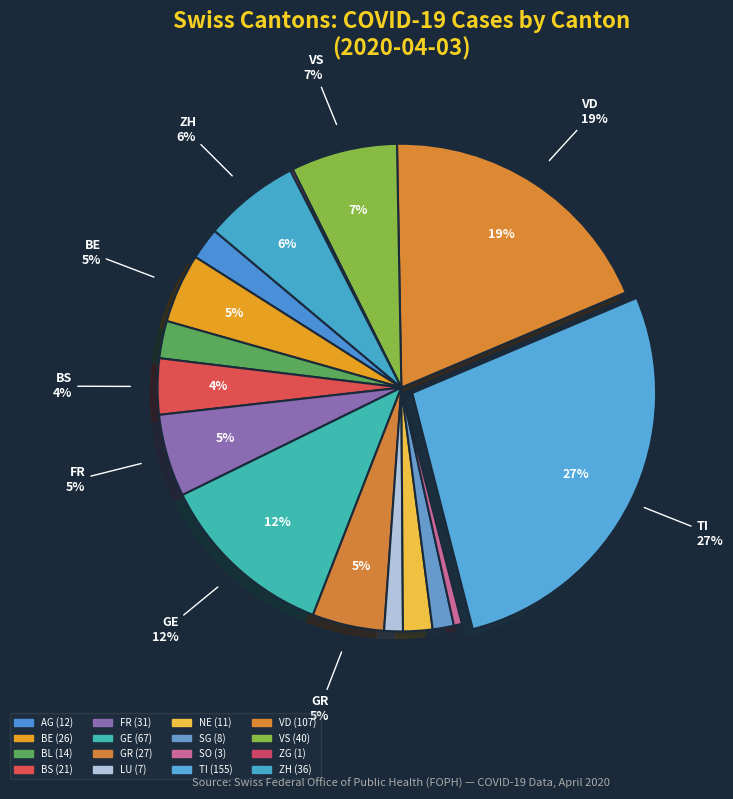

Which slice is the smallest?

ZG